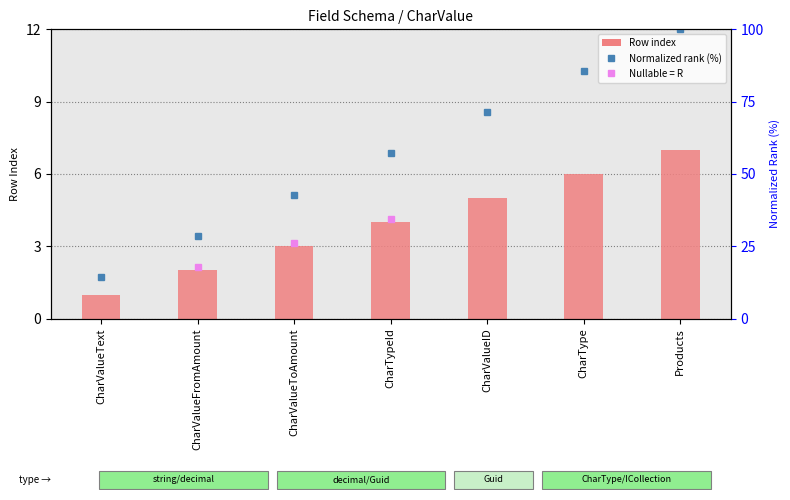

Which series has the widest spread of values?

Normalized rank (%)